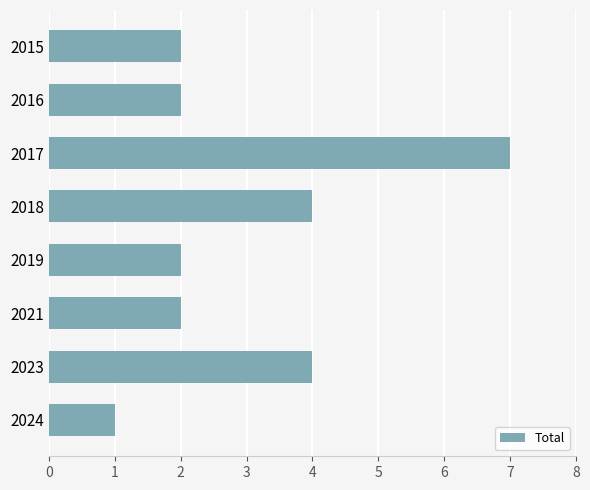

How many distinct data groups are displayed?

1